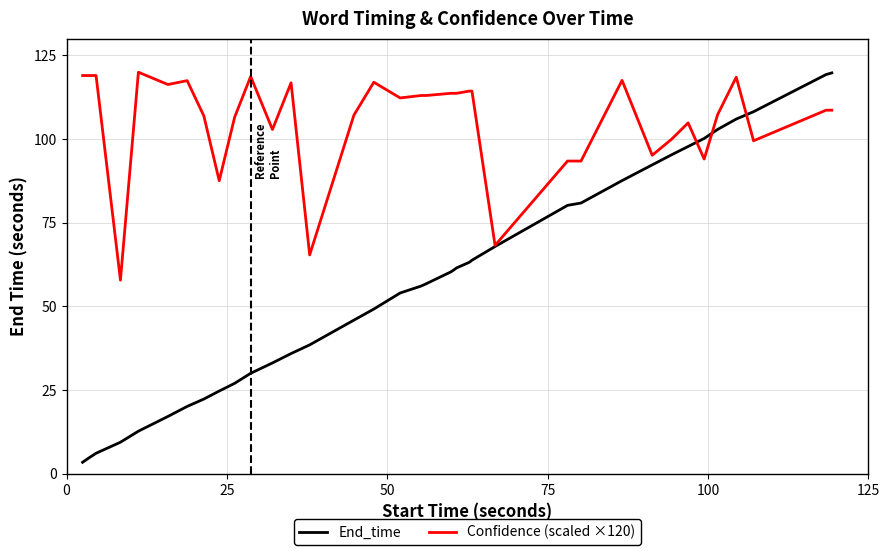

What is the average value of the Confidence (scaled ×120) series?

105.8